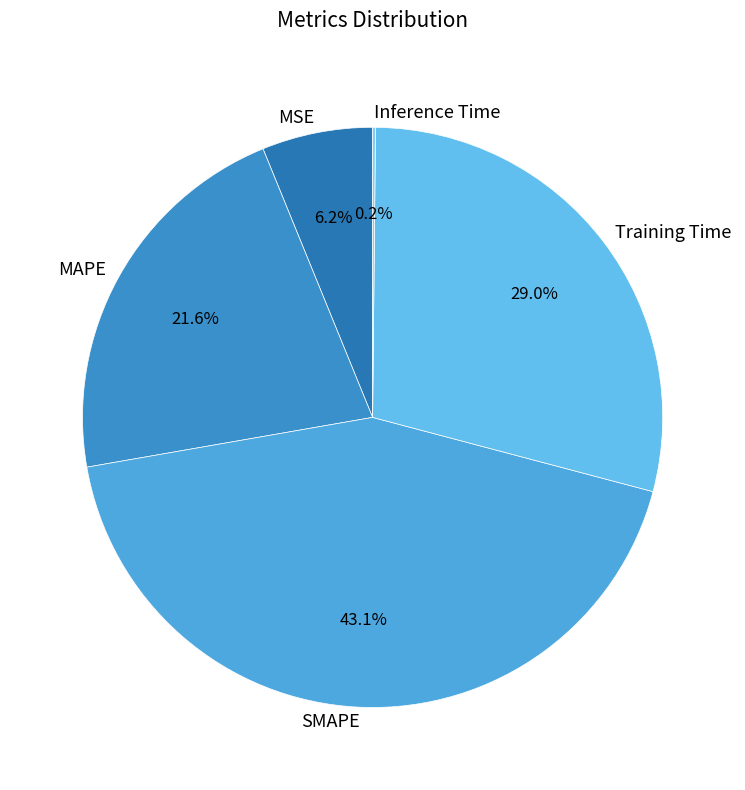

What is the largest slice in the pie chart?

SMAPE